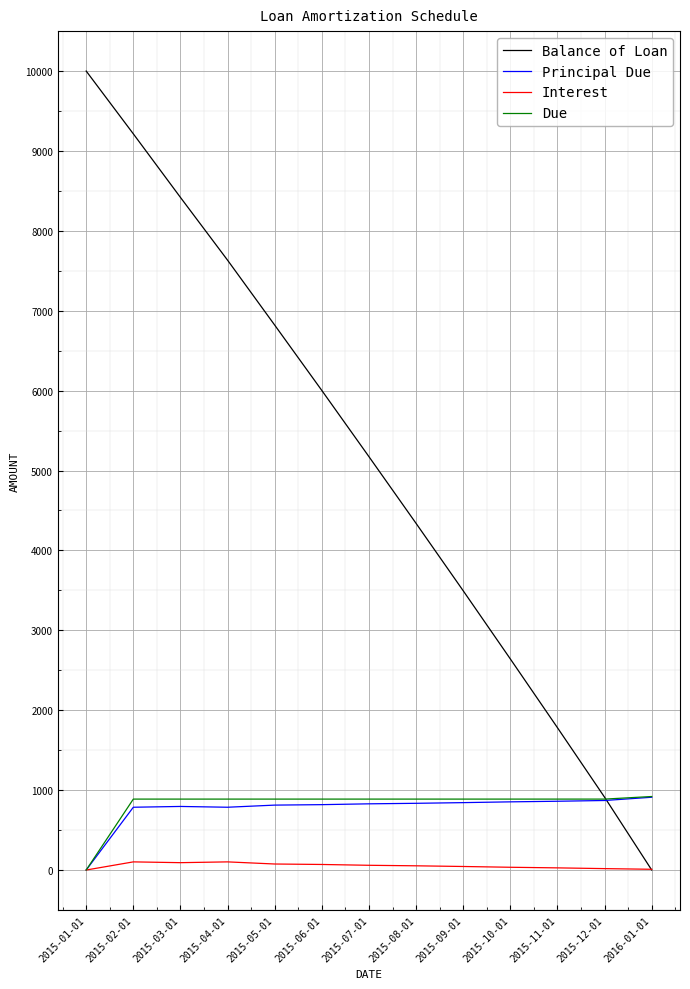

True or false: Principal Due has a value of 870.1 at 2015-12-01.

True